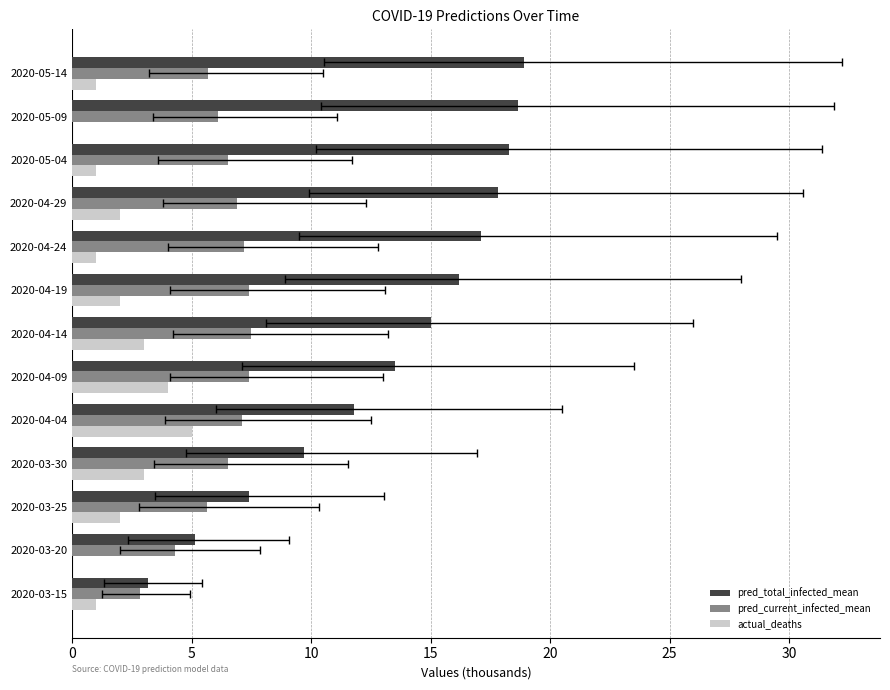

List the series in order of their peak value, highest first.

pred_total_infected_mean, pred_current_infected_mean, actual_deaths